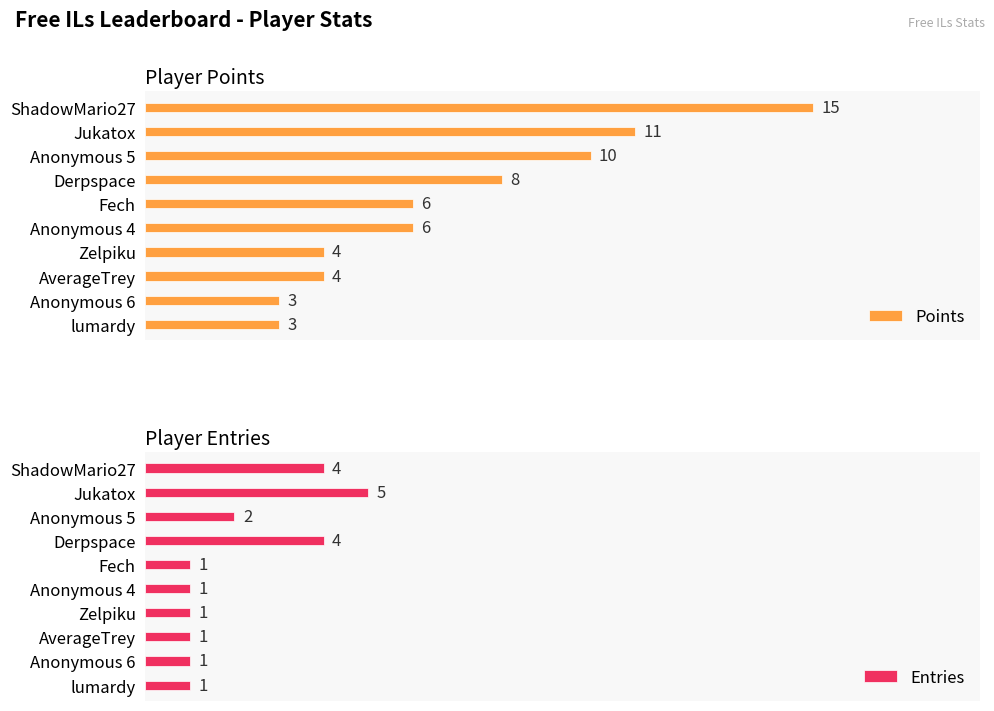

Which category has the highest value in the Entries series?

Jukatox